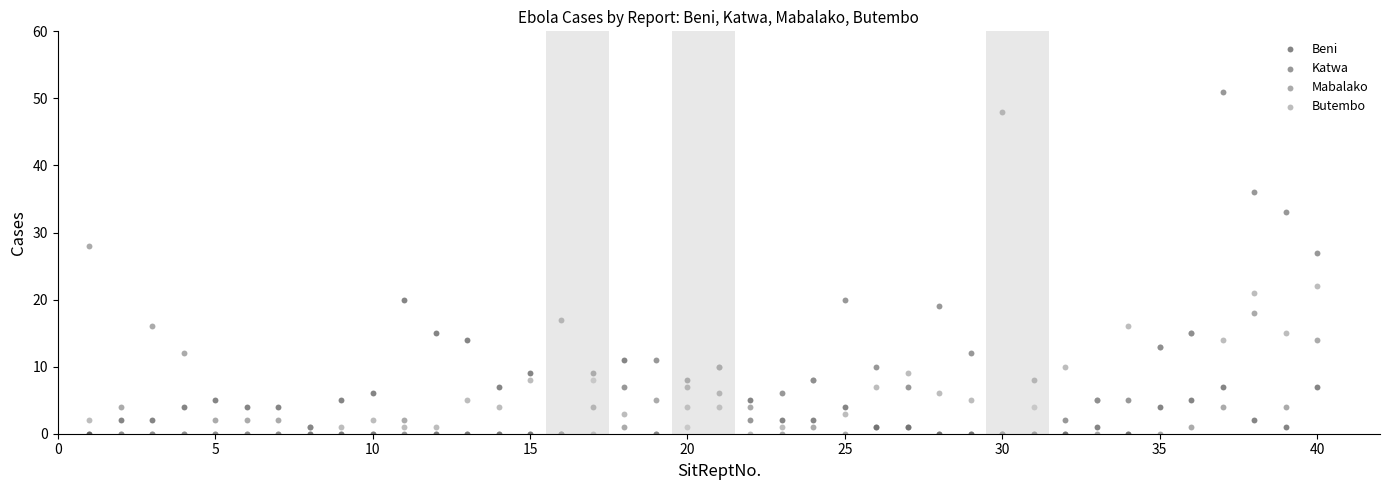

What are all the series names shown in the legend?

Beni, Katwa, Mabalako, Butembo